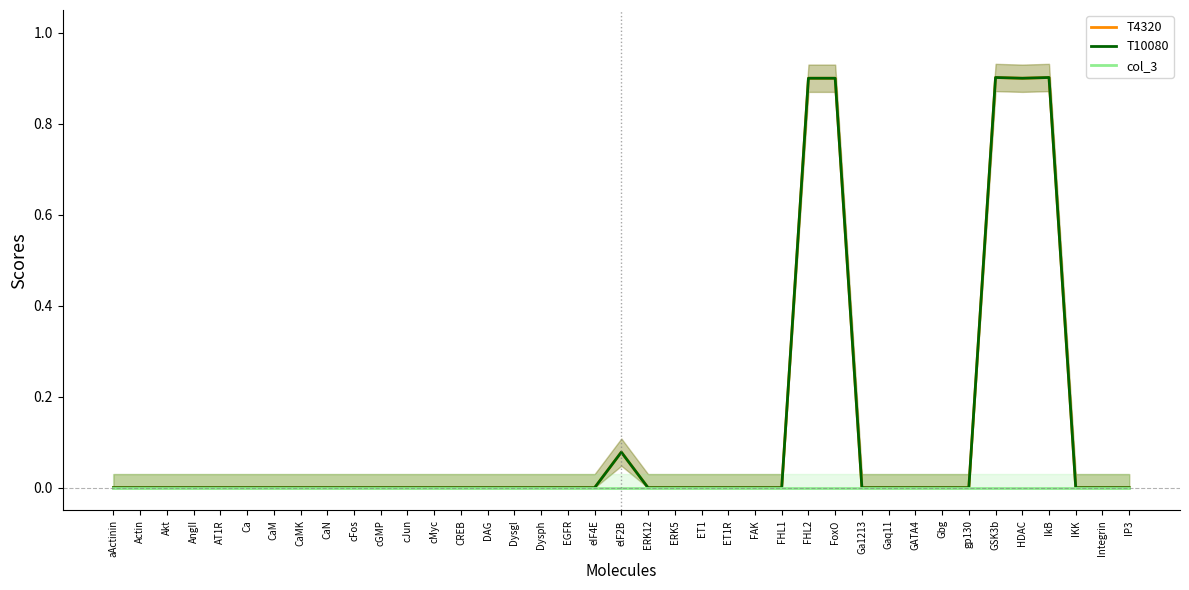

List the labels in order of col_3 value, largest first.

aActinin, Actin, Akt, AngII, AT1R, Ca, CaM, CaMK, CaN, cFos, cGMP, cJun, cMyc, CREB, DAG, Dysgl, Dysph, EGFR, eIF4E, elF2B, ERK12, ERK5, ET1, ET1R, FAK, FHL1, FHL2, FoxO, Ga1213, Gaq11, GATA4, Gbg, gp130, GSK3b, HDAC, IkB, IKK, Integrin, IP3